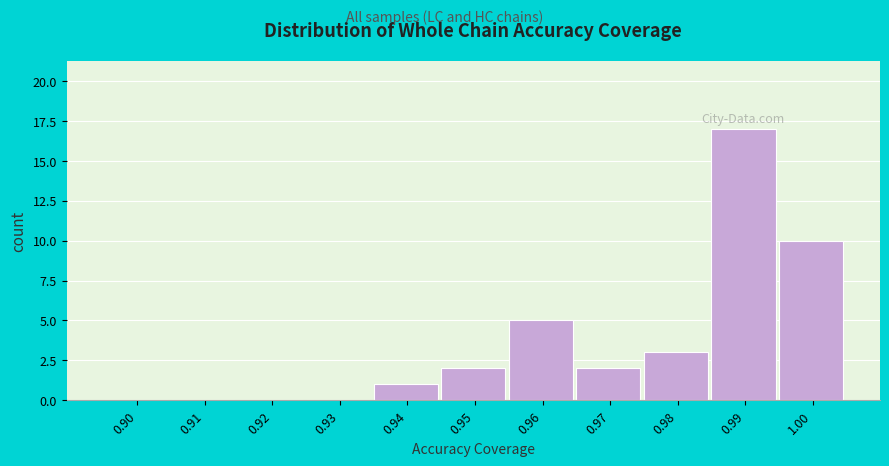

Reading left to right, list all the values displayed in this chart.

0.90=0	0.91=0	0.92=0	0.93=0	0.94=1	0.95=2	0.96=5	0.97=2	0.98=3	0.99=17	1.00=10